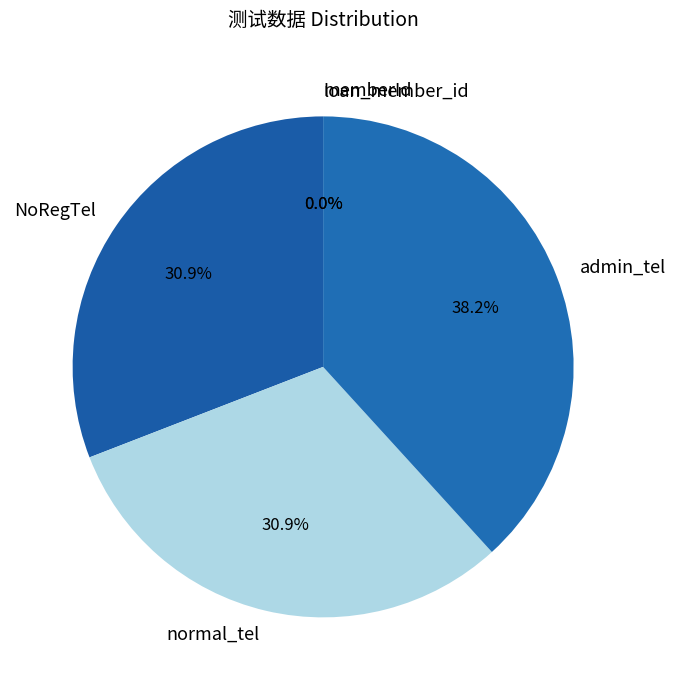

Which has a higher value, admin_tel or normal_tel?

admin_tel